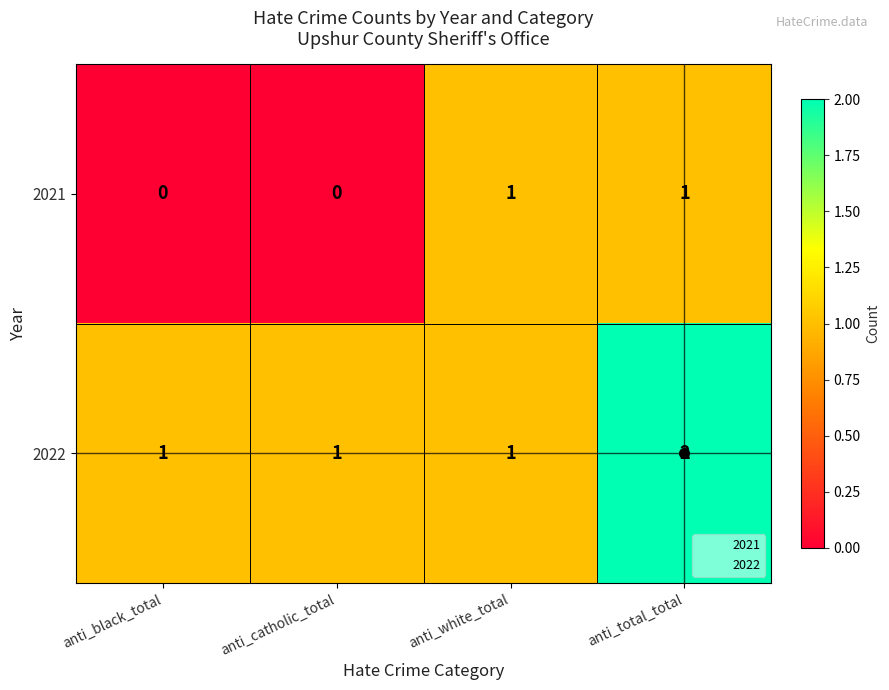

What is the total value across all series at anti_white_total?

2